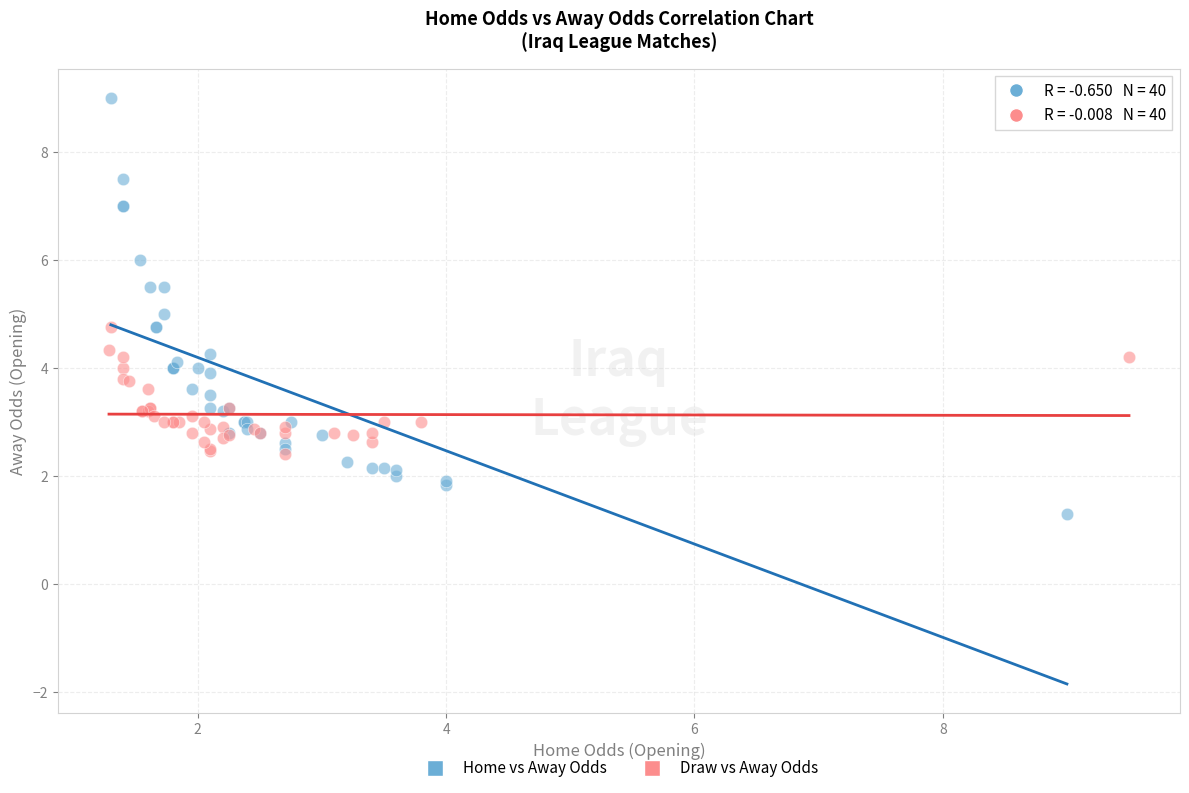

Which series has the largest Y range (max minus min)?

Home vs Away Odds